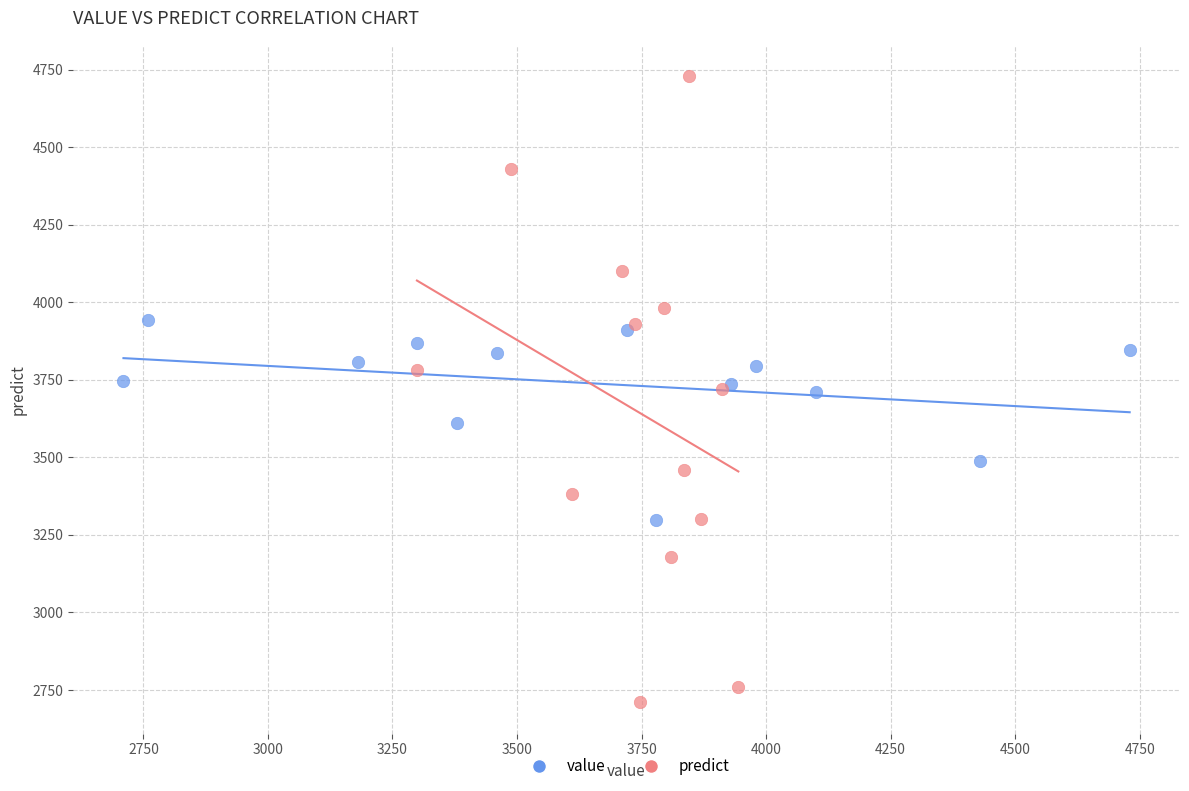

What are all the series names shown in the legend?

value, predict